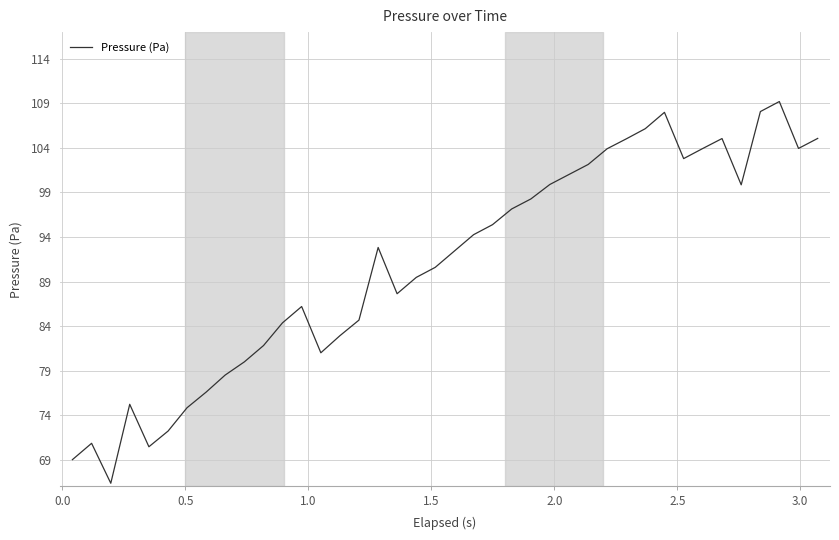

What is the difference between the maximum and minimum values?

42.9